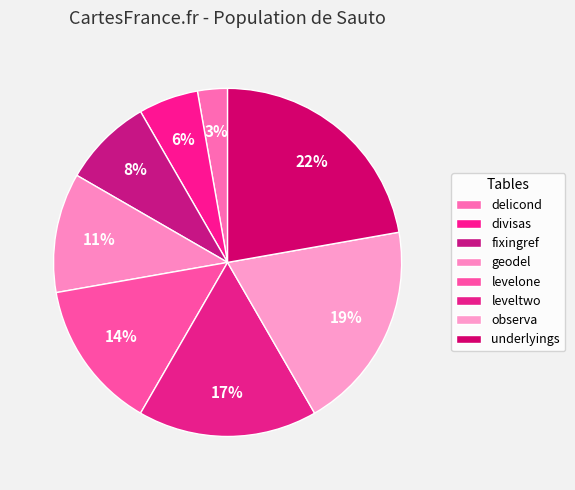

How many segments does this pie chart have?

8